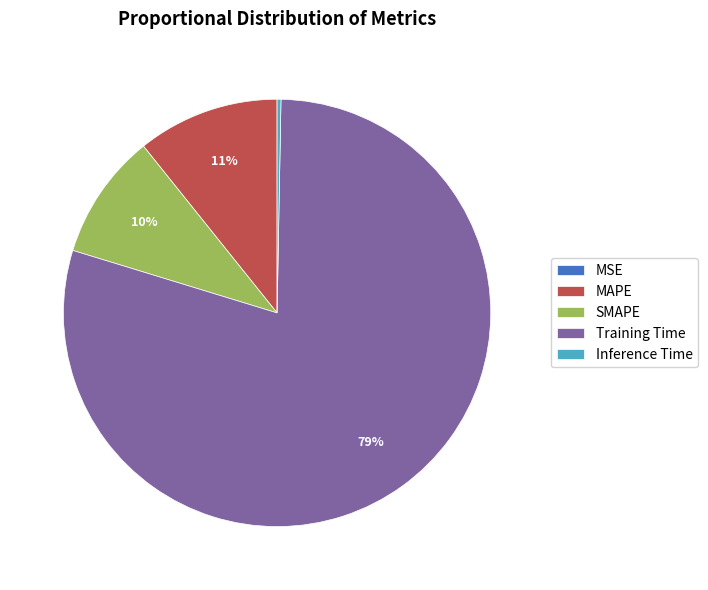

The SMAPE slice represents 15% of the pie. True or false?

False